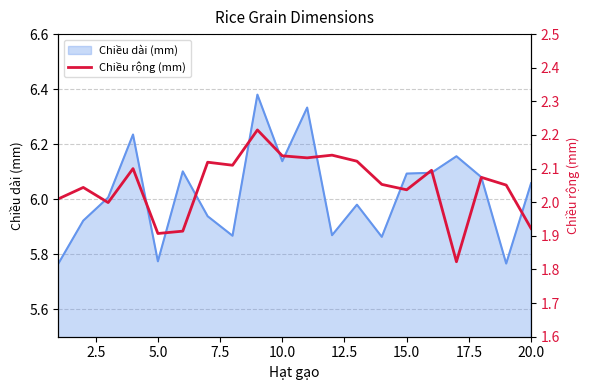

What is the minimum value shown in the chart?

1.8